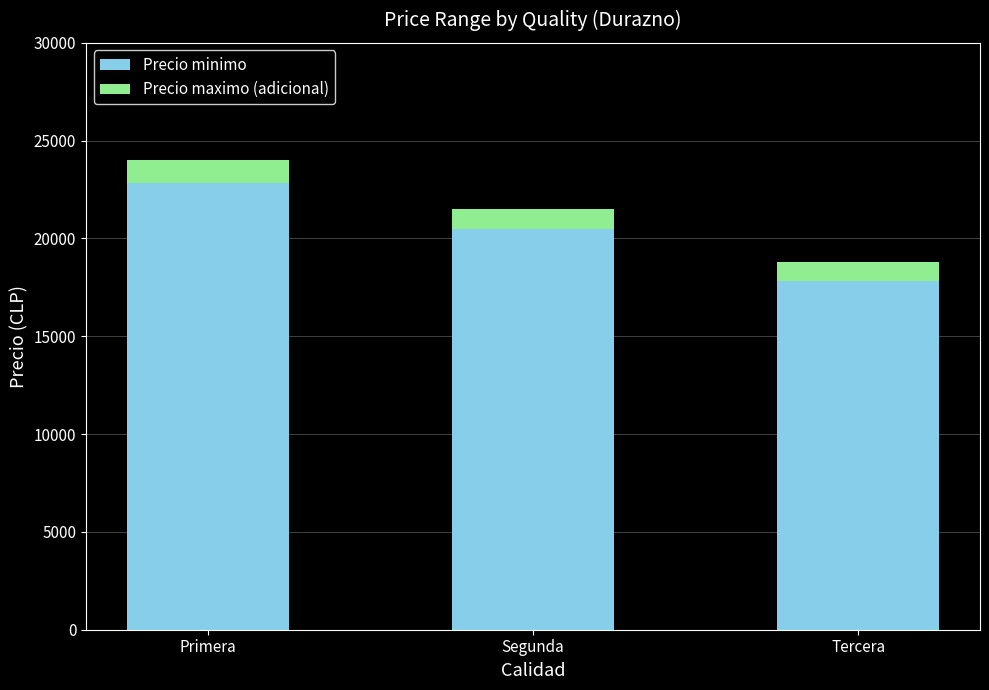

Which category has the highest value in the Precio minimo series?

Primera